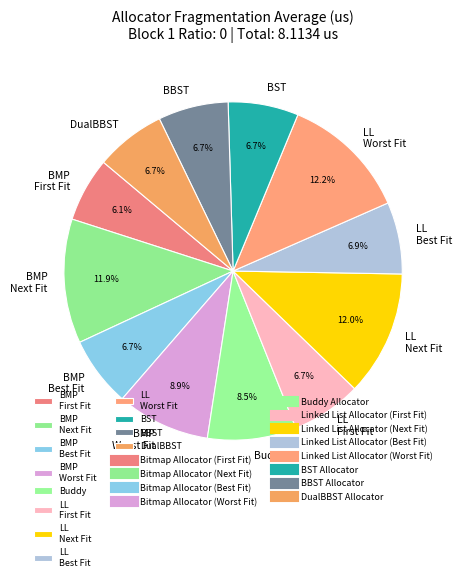

What percentage is NOT represented by BMP Best Fit?

93.3%